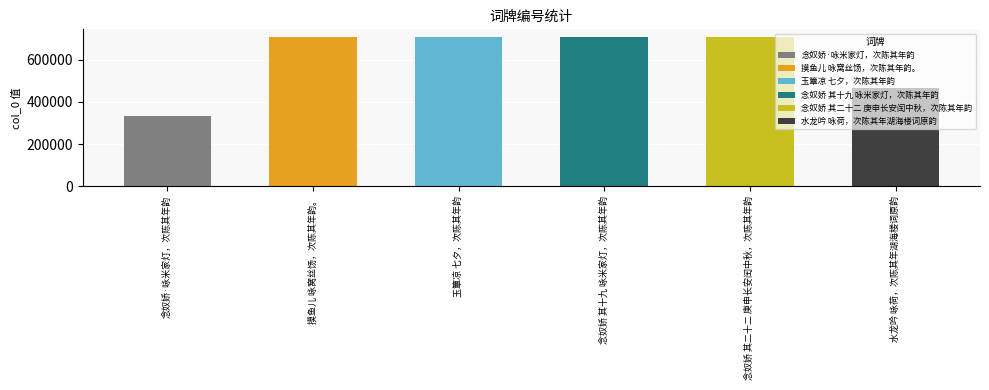

What is the change in value from 念奴娇·咏米家灯，次陈其年韵 to 念奴娇 其十九 咏米家灯，次陈其年韵?

+375173